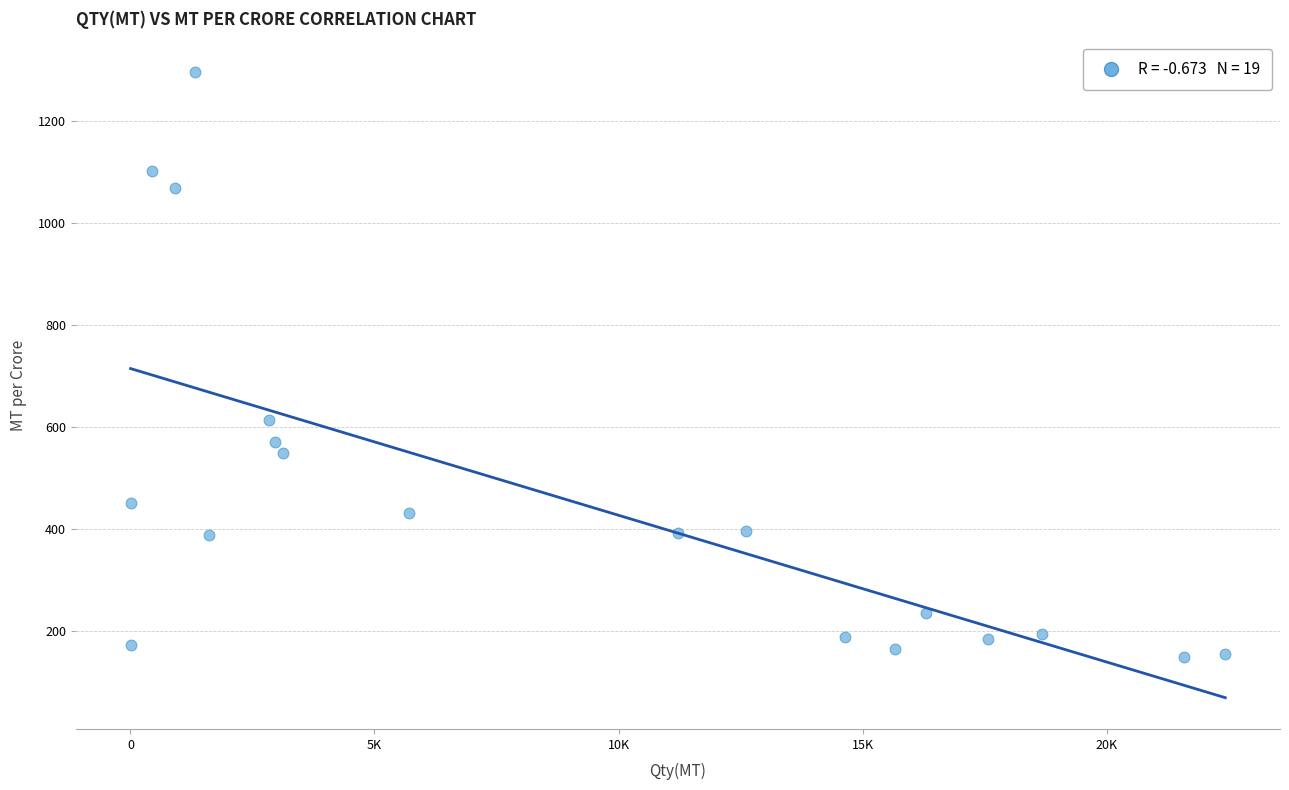

What Y value in the scatter plot is closest to 721?

612.7